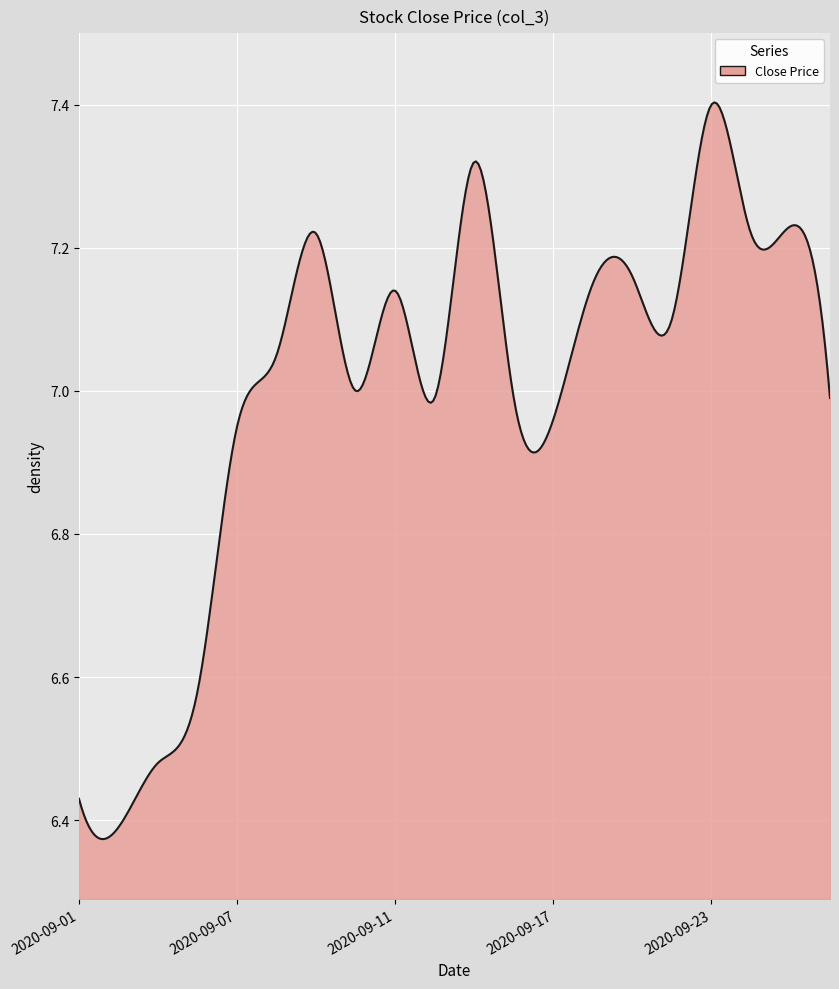

How many distinct data groups are displayed?

1